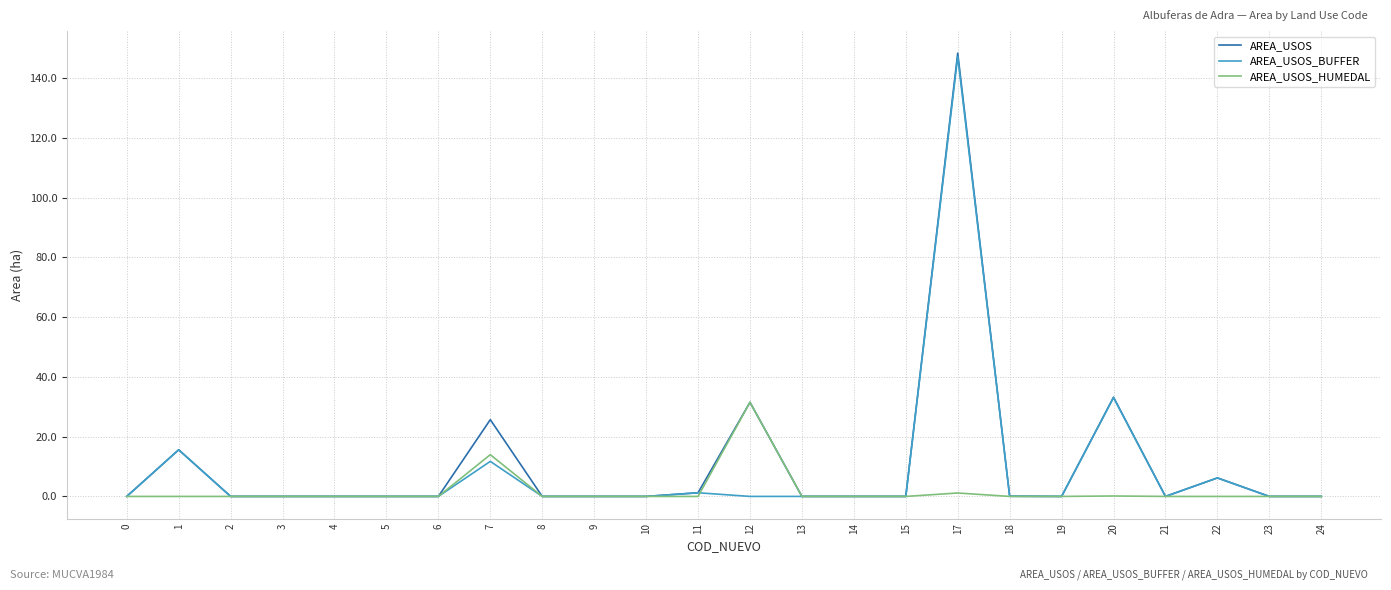

How many distinct data groups are displayed?

3